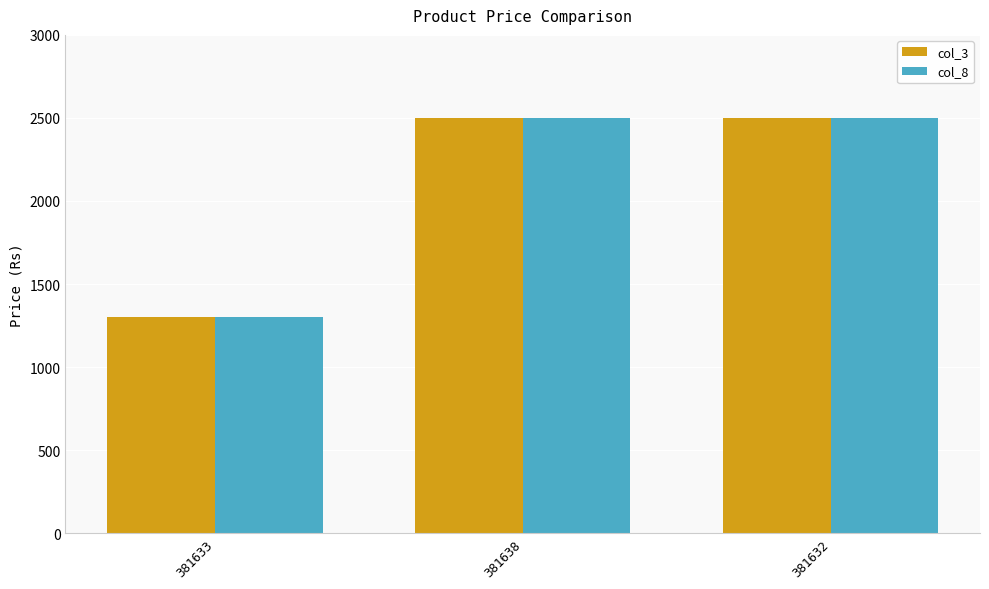

How many bars are there in each group?

2